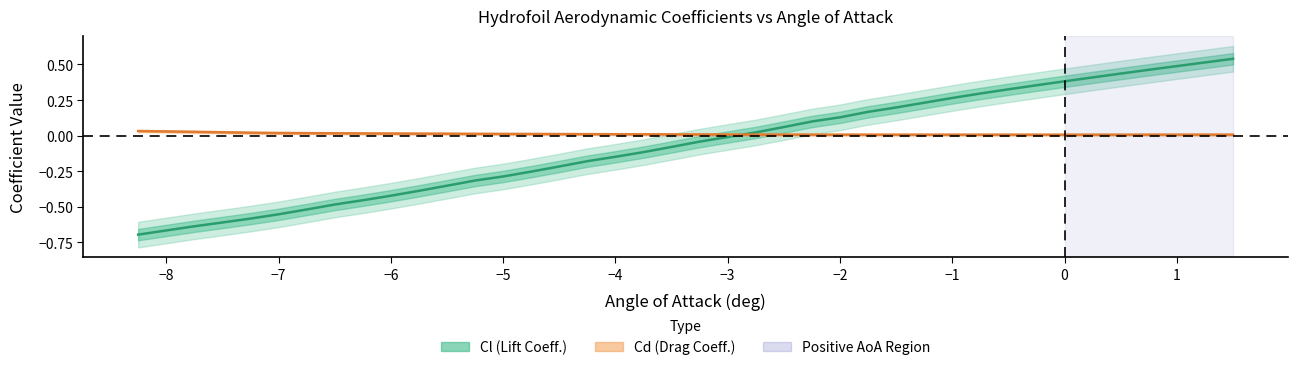

At how many categories does at least one series exceed 0?

40